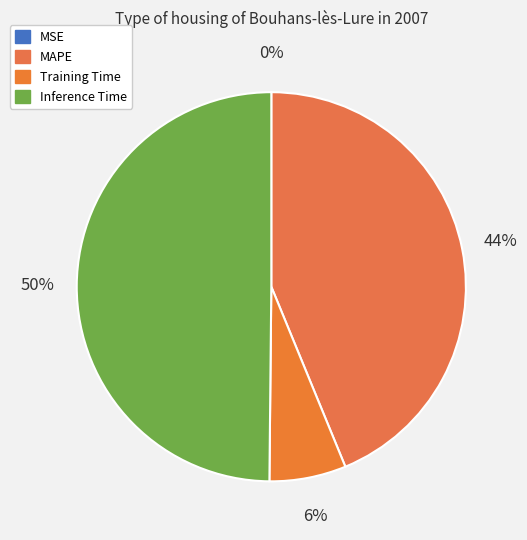

How much of the chart is everything except MAPE?

56.2%